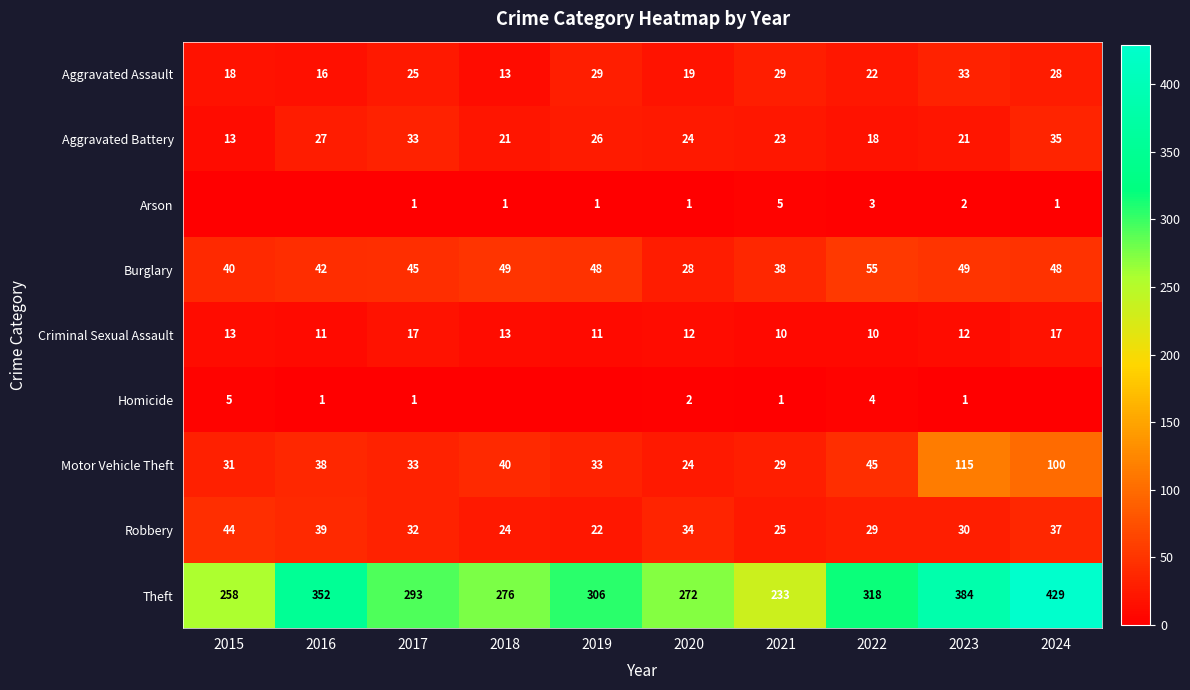

Where is Aggravated Assault nearest to the value 23?

2022